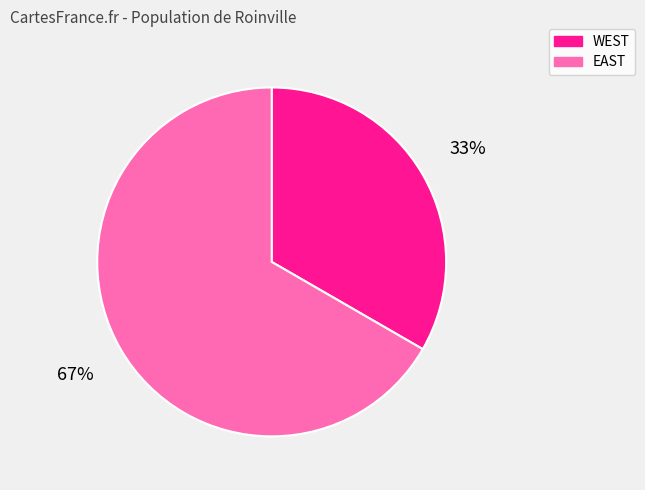

What is the ratio of the value at EAST to the value at WEST?

2.0